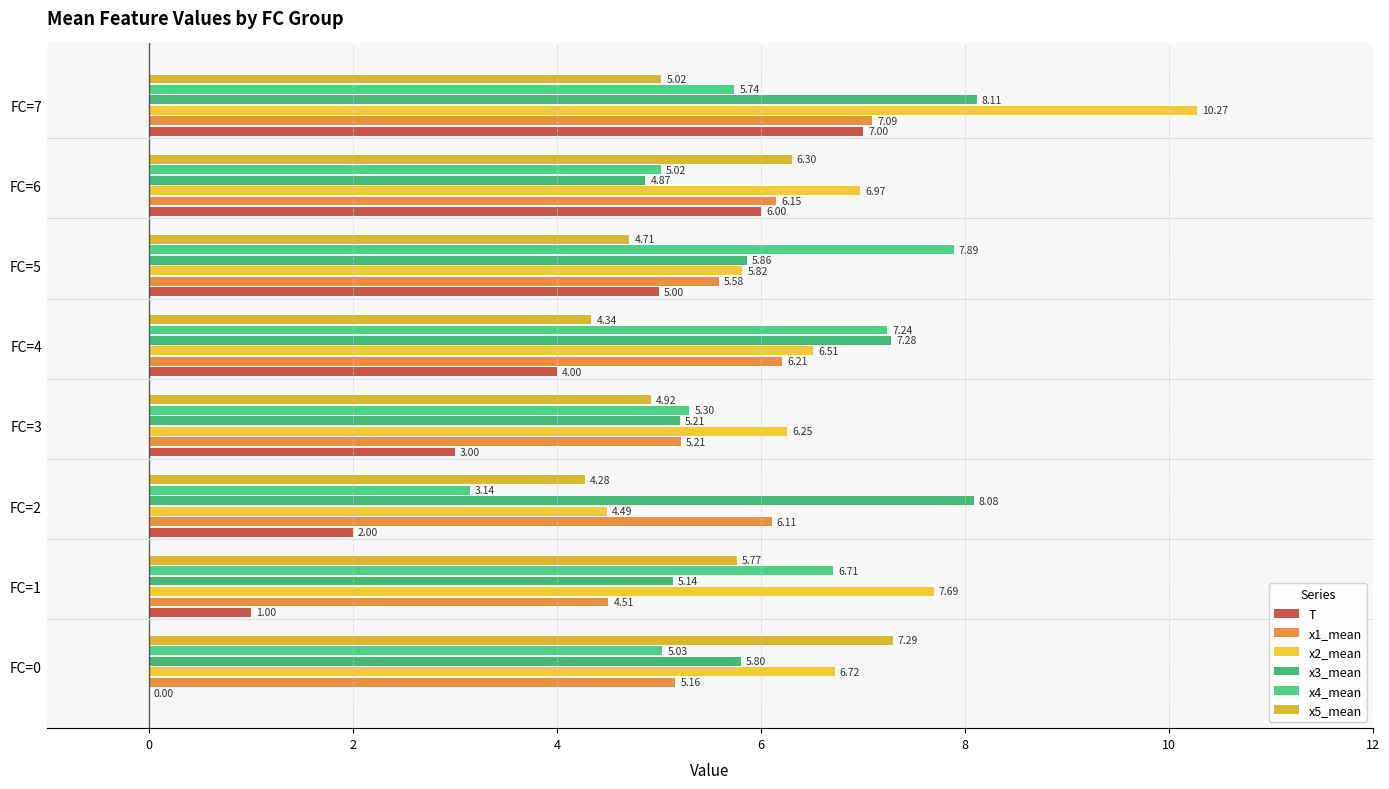

Which series changed the most between FC=3 and FC=4?

x3_mean